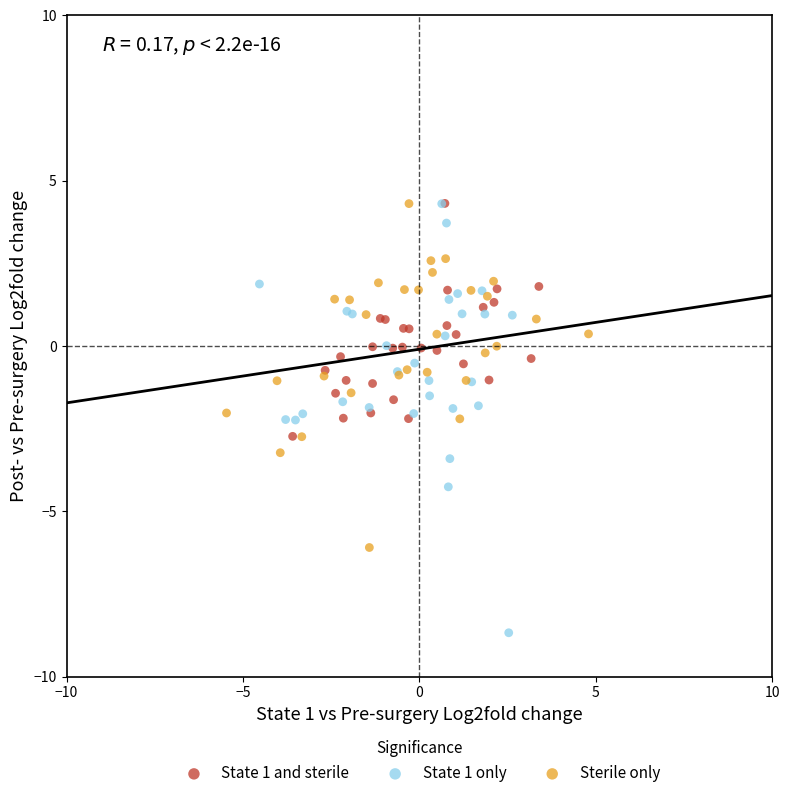

Which series has the widest spread of Y values?

State 1 only